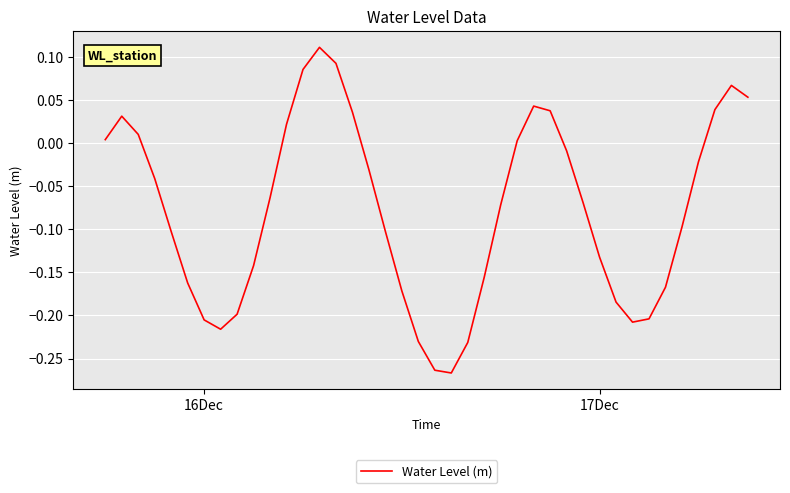

What is the difference between the maximum and minimum values?

0.4